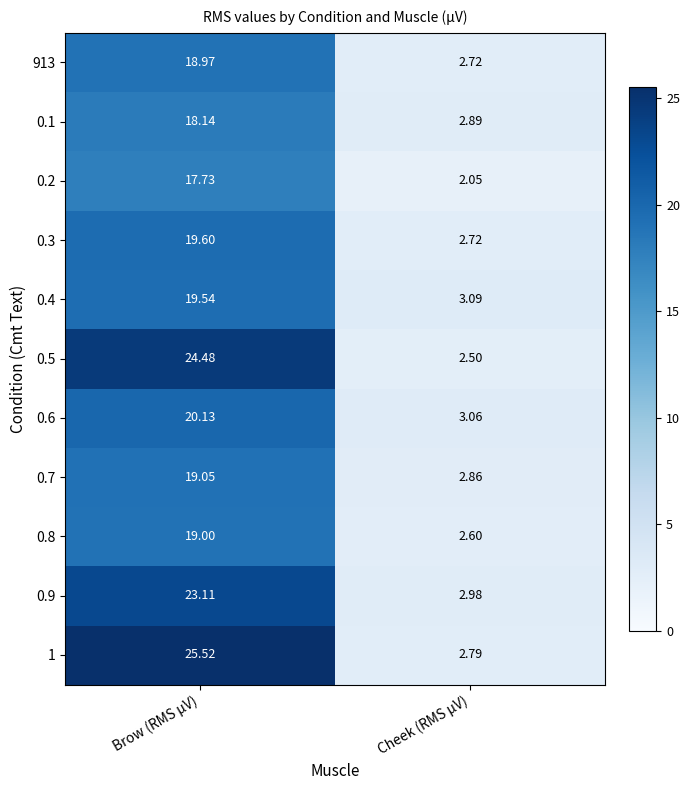

Which category has the lowest value across all series?

Cheek (RMS µV)